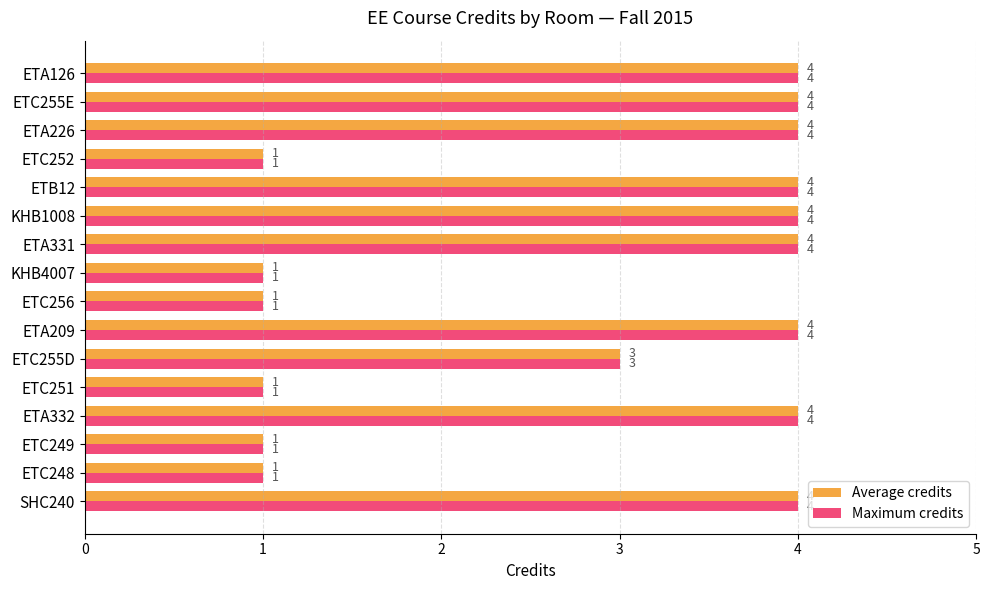

Count the Maximum credits values in the range 1 to 4.

16